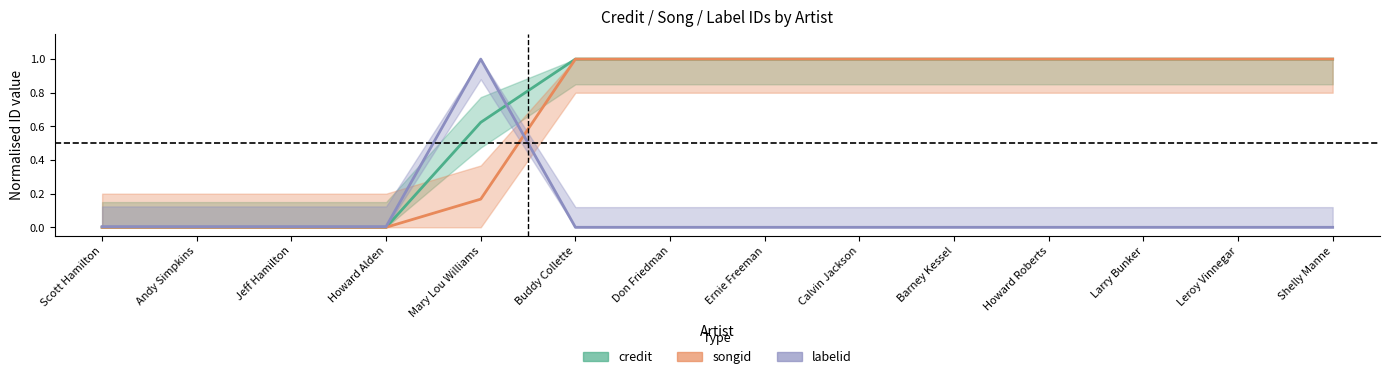

Reading left to right, what are all the values shown in this chart?

credit: Scott Hamilton=0.0	Andy Simpkins=0.0	Jeff Hamilton=0.0	Howard Alden=0.0	Mary Lou Williams=0.6	Buddy Collette=1.0	Don Friedman=1.0	Ernie Freeman=1.0	Calvin Jackson=1.0	Barney Kessel=1.0	Howard Roberts=1.0	Larry Bunker=1.0	Leroy Vinnegar=1.0	Shelly Manne=1.0
songid: Scott Hamilton=0.0	Andy Simpkins=0.0	Jeff Hamilton=0.0	Howard Alden=0.0	Mary Lou Williams=0.2	Buddy Collette=1.0	Don Friedman=1.0	Ernie Freeman=1.0	Calvin Jackson=1.0	Barney Kessel=1.0	Howard Roberts=1.0	Larry Bunker=1.0	Leroy Vinnegar=1.0	Shelly Manne=1.0
labelid: Scott Hamilton=0.0	Andy Simpkins=0.0	Jeff Hamilton=0.0	Howard Alden=0.0	Mary Lou Williams=1.0	Buddy Collette=0.0	Don Friedman=0.0	Ernie Freeman=0.0	Calvin Jackson=0.0	Barney Kessel=0.0	Howard Roberts=0.0	Larry Bunker=0.0	Leroy Vinnegar=0.0	Shelly Manne=0.0